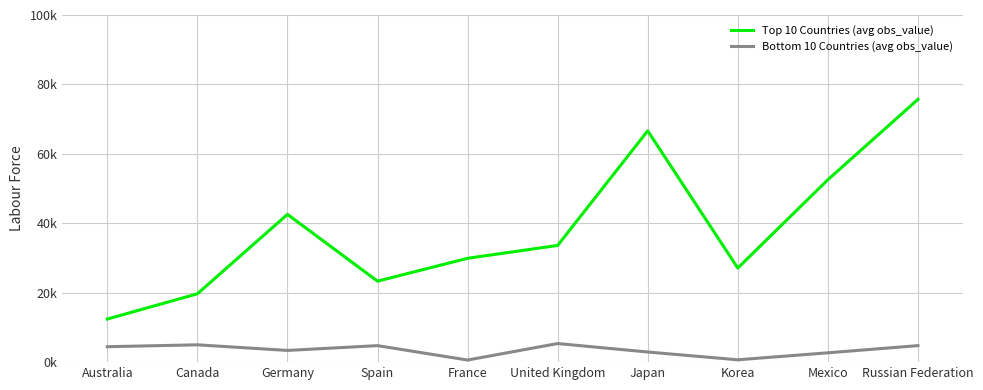

Reading left to right, list all the values displayed in this chart.

Top 10 Countries (avg obs_value): Australia=12414.0	Canada=19687.0	Germany=42563.7	Spain=23329.2	France=29911.3	United Kingdom=33616.8	Japan=66639.7	Korea=27100.2	Mexico=52542.7	Russian Federation=75680.6
Bottom 10 Countries (avg obs_value): Australia=4448.2	Canada=4988.9	Germany=3370.5	Spain=4752.6	France=604.6	United Kingdom=5357.7	Japan=2917.7	Korea=676.9	Mexico=2687.6	Russian Federation=4754.8